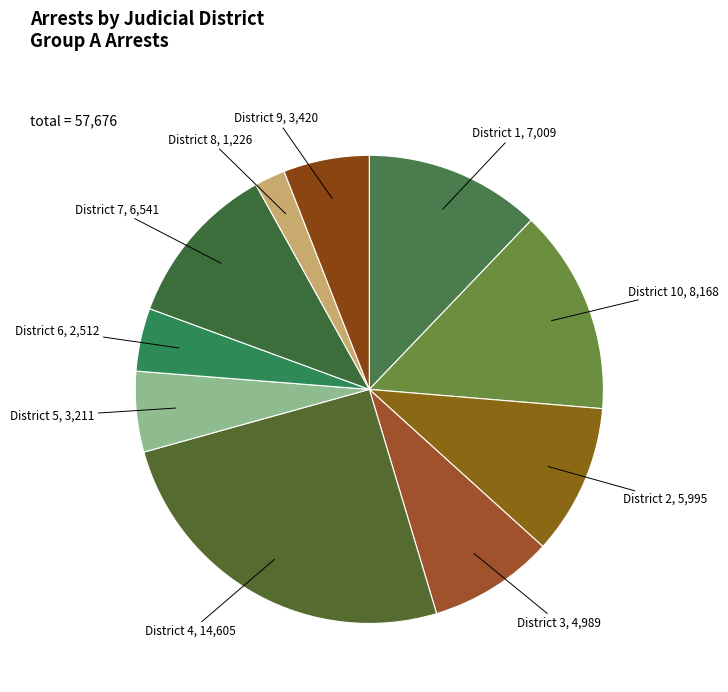

Is it true that District 1 is 23% of the pie?

False